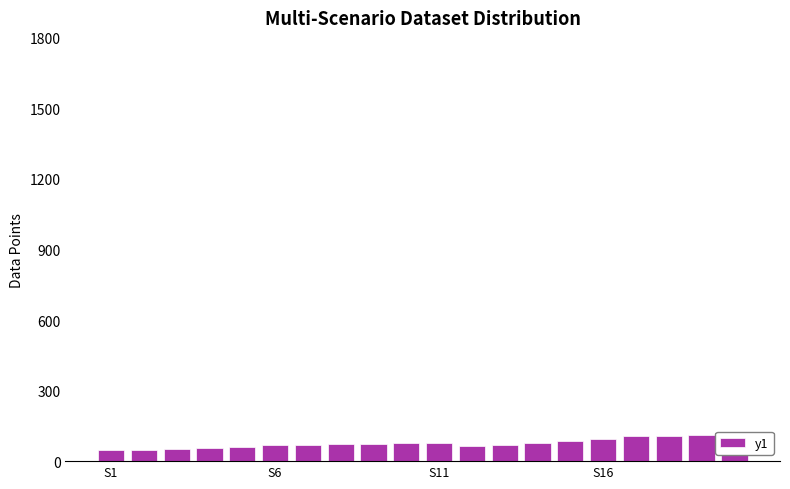

List the labels in order of value, largest first.

19, 18, 17, 16, 15, 14, 13, 10, 9, 8, 7, 6, 5, 12, 11, 4, S16, S11, S6, S1